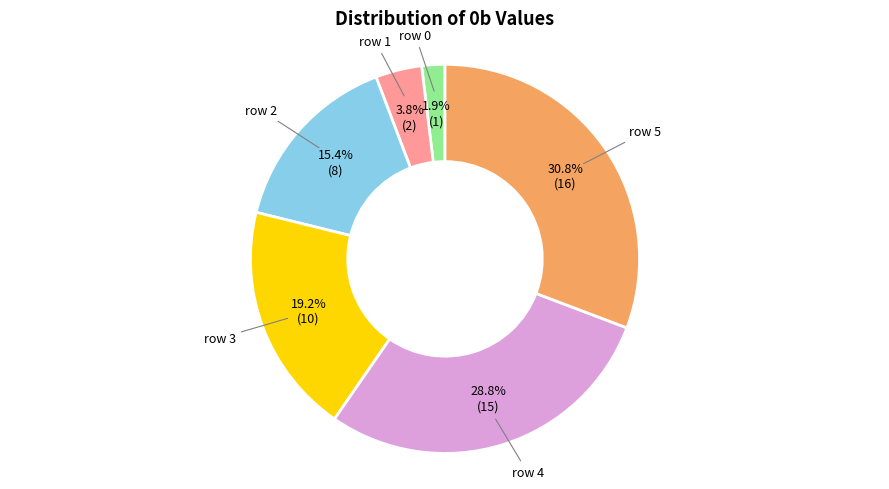

What is the total percentage of row 5 and row 0?

32.7%